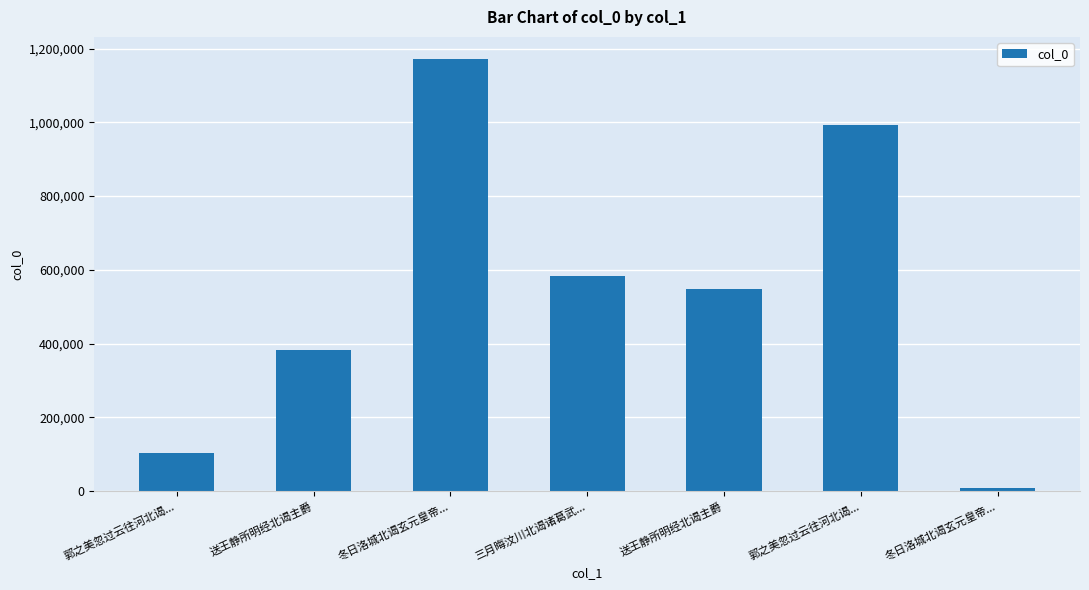

Are the bars horizontal?

No